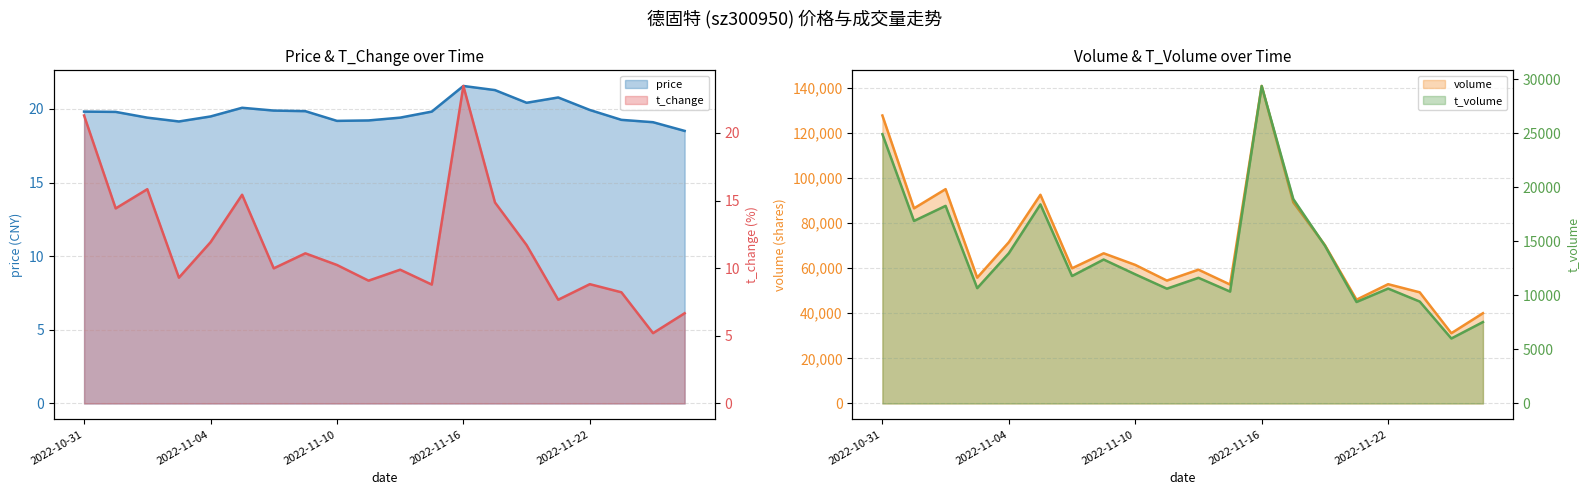

Which series has the widest spread of values?

volume